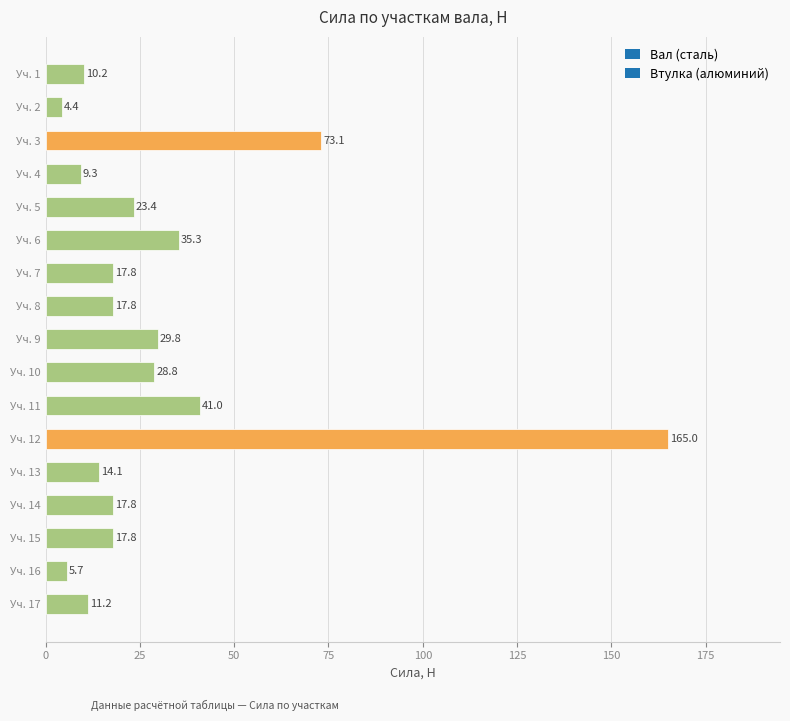

What is the difference between the maximum and minimum values?

160.6